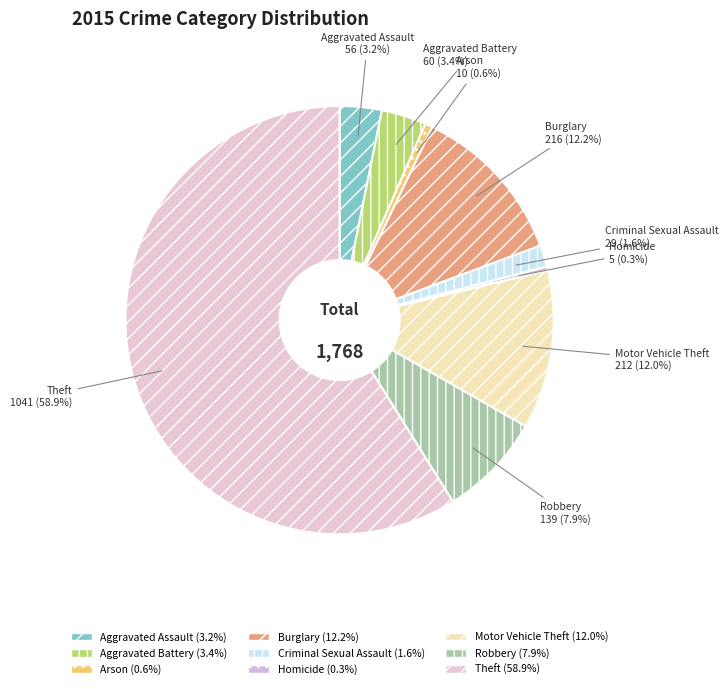

Is it true that Criminal Sexual Assault is 2% of the pie?

True